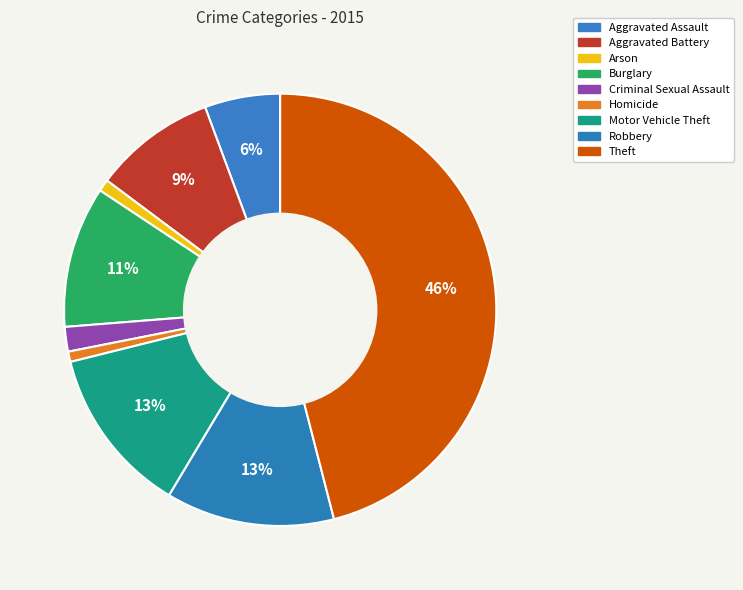

Is Arson the majority of the pie?

No